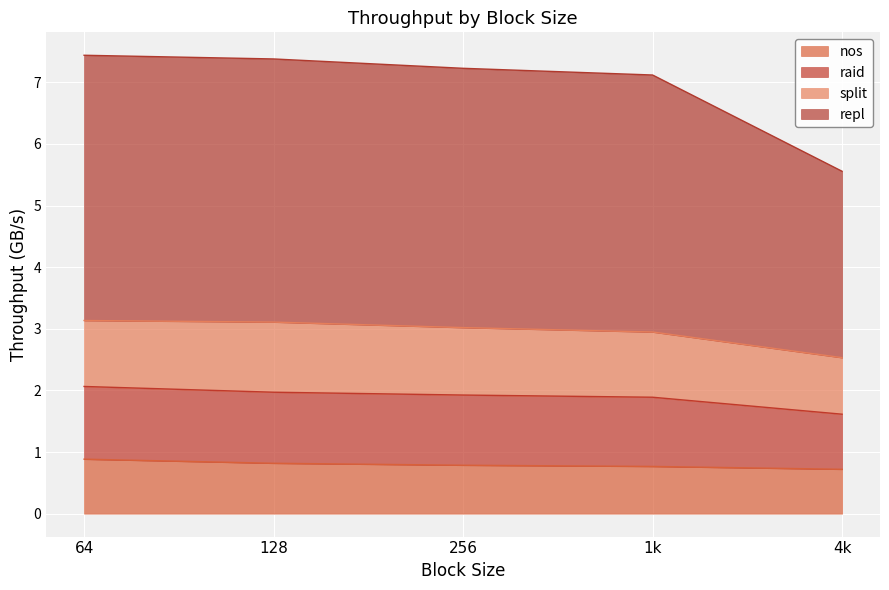

What is the total value across all series at 256?

7.2